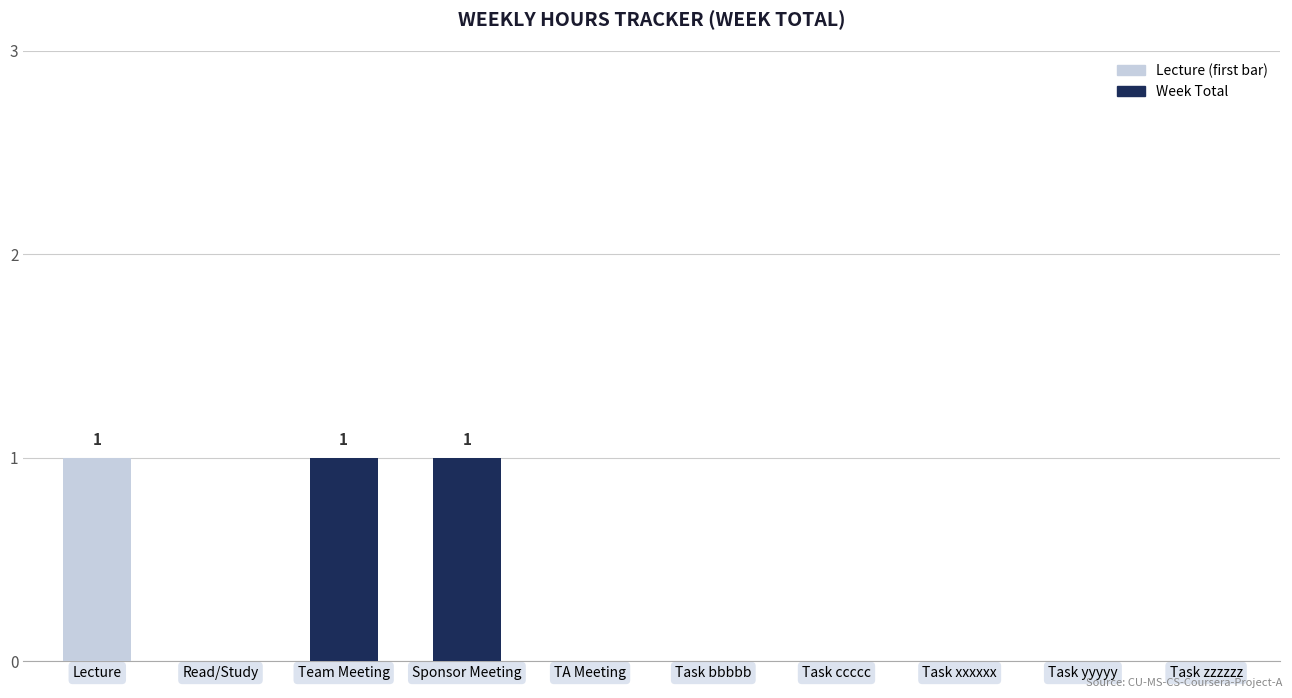

Is it true that the value at Lecture is 2?

False